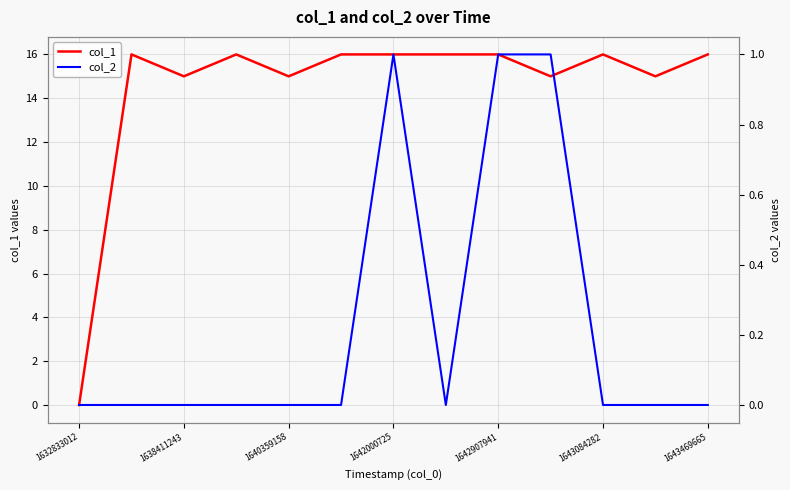

Reading left to right, what are all the values shown in this chart?

col_1: 0	16	15	16	15	16	16	16	16	15	16	15	16
col_2: 0	0	0	0	0	0	1	0	1	1	0	0	0